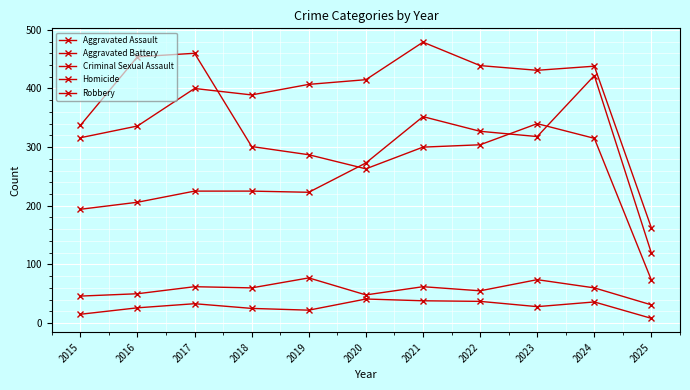

At which category does the chart reach its peak across all series?

2021